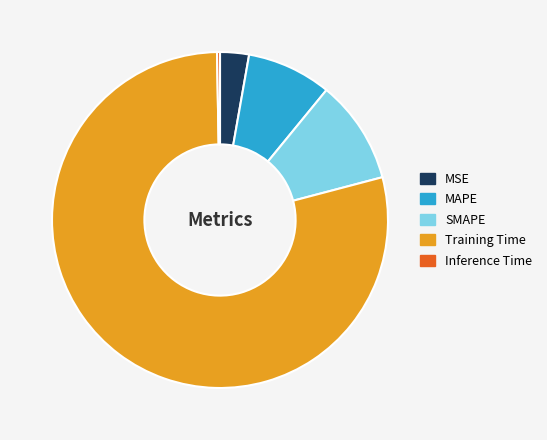

Which slice is the smallest?

Inference Time